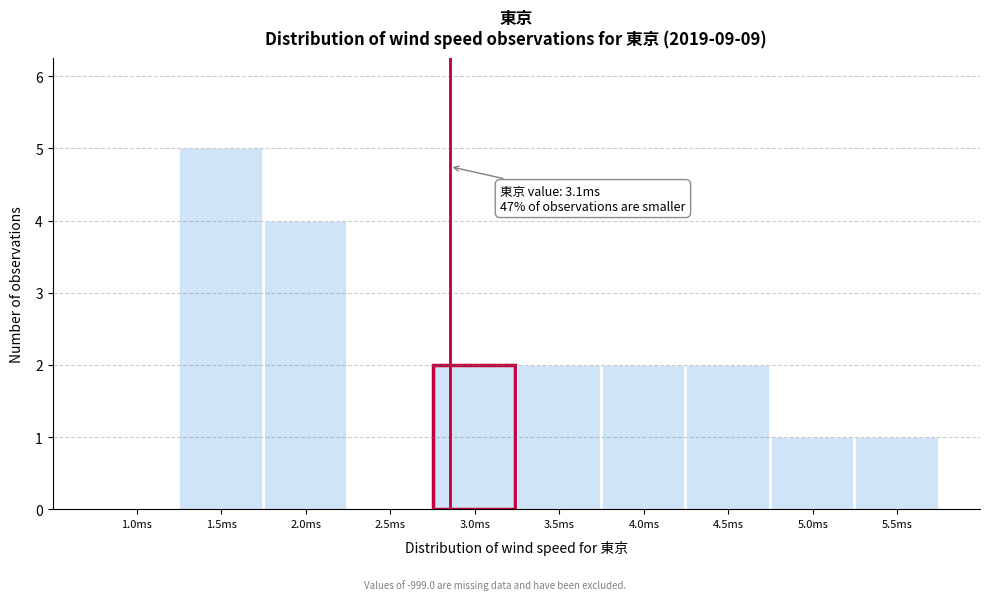

Reading left to right, transcribe all the data shown in this chart.

1.0ms=0	1.5ms=5	2.0ms=4	2.5ms=0	3.0ms=2	3.5ms=2	4.0ms=2	4.5ms=2	5.0ms=1	5.5ms=1